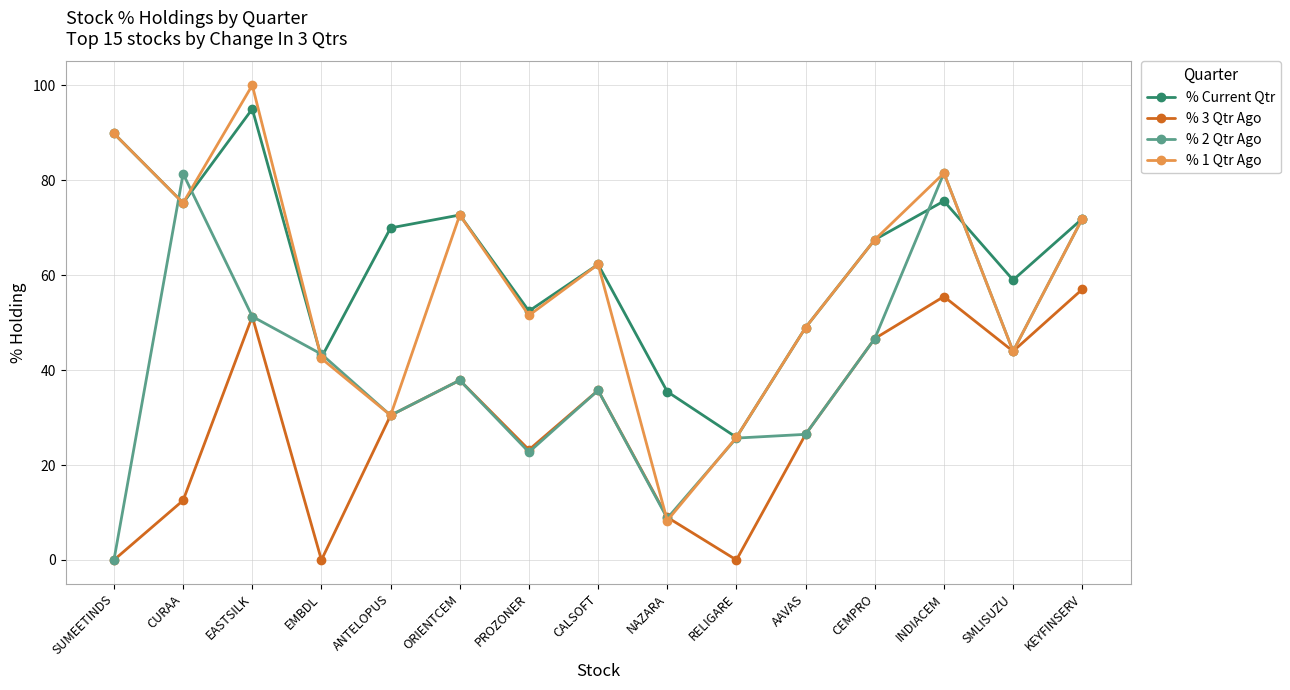

At how many categories does at least one series exceed 61?

9